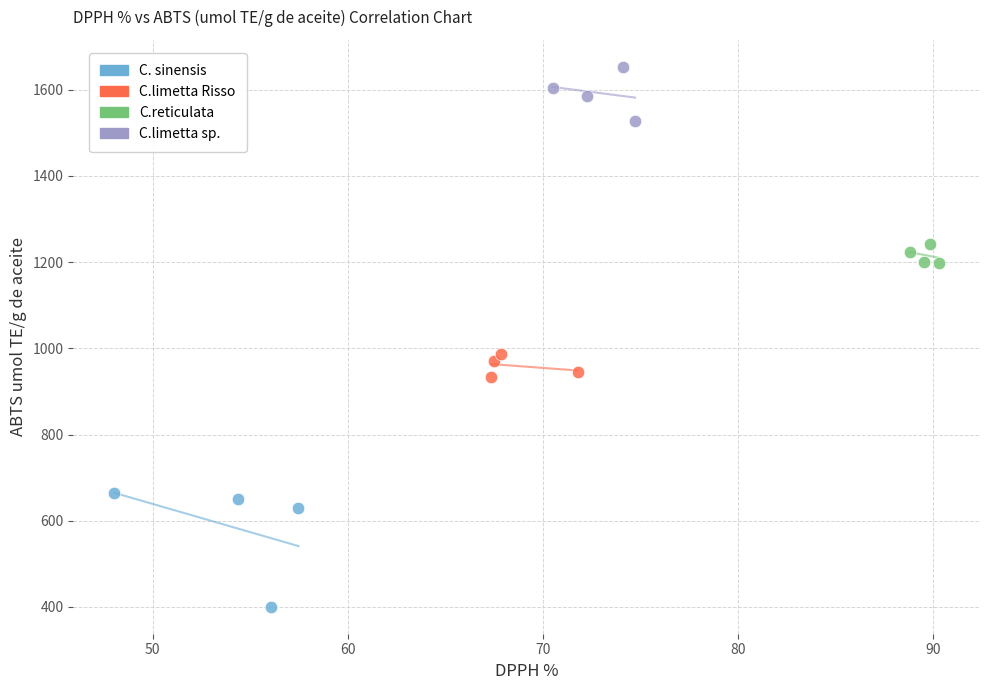

Which series contains the highest Y value?

C.limetta sp.